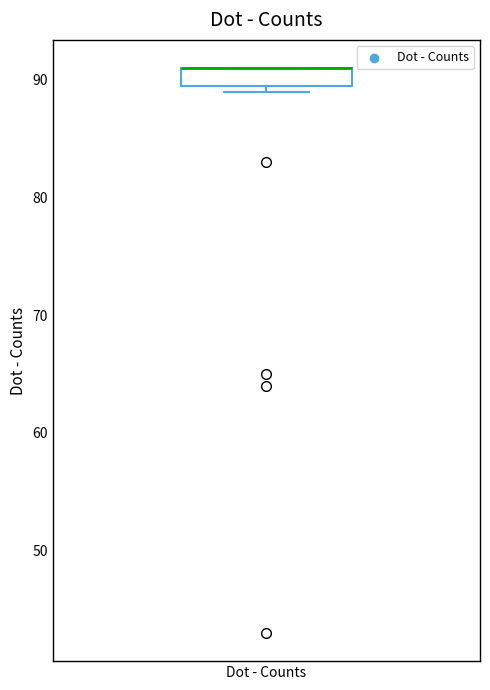

Transcribe this box plot: give where the median line is, the range the box spans, and where the two whiskers end, as read against the y-axis. The values are not printed on the chart, so give them approximately, as read against the axis.

median 91 (drawn on the box's upper edge), box 90 to 91, whiskers 89 to 91